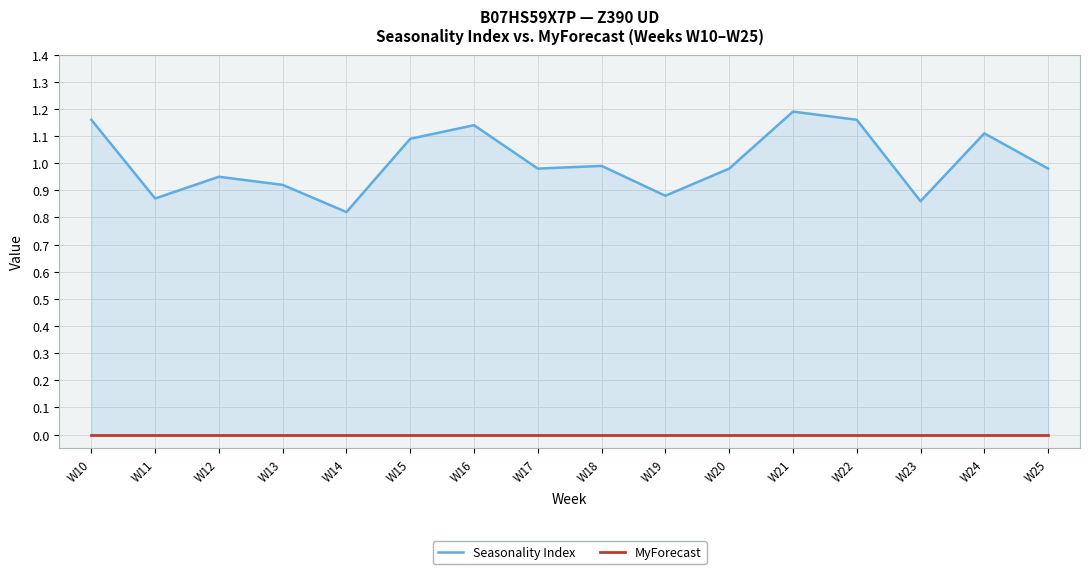

At which category does the chart reach its peak across all series?

W21